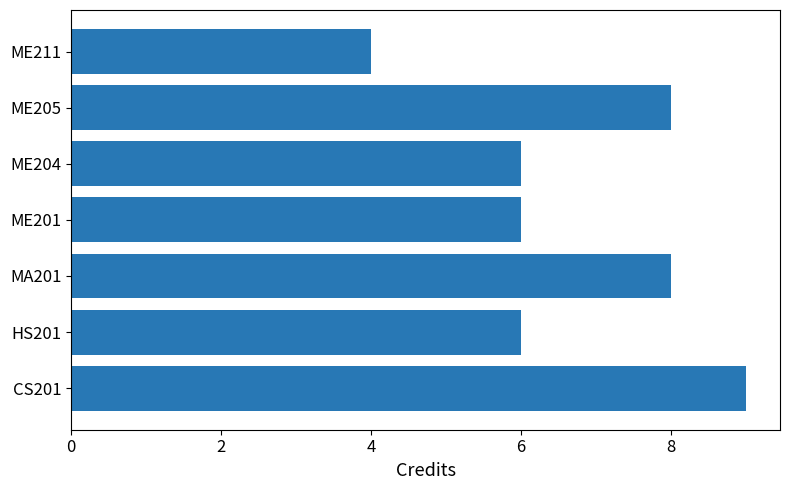

What is the approximate value at MA201?

8